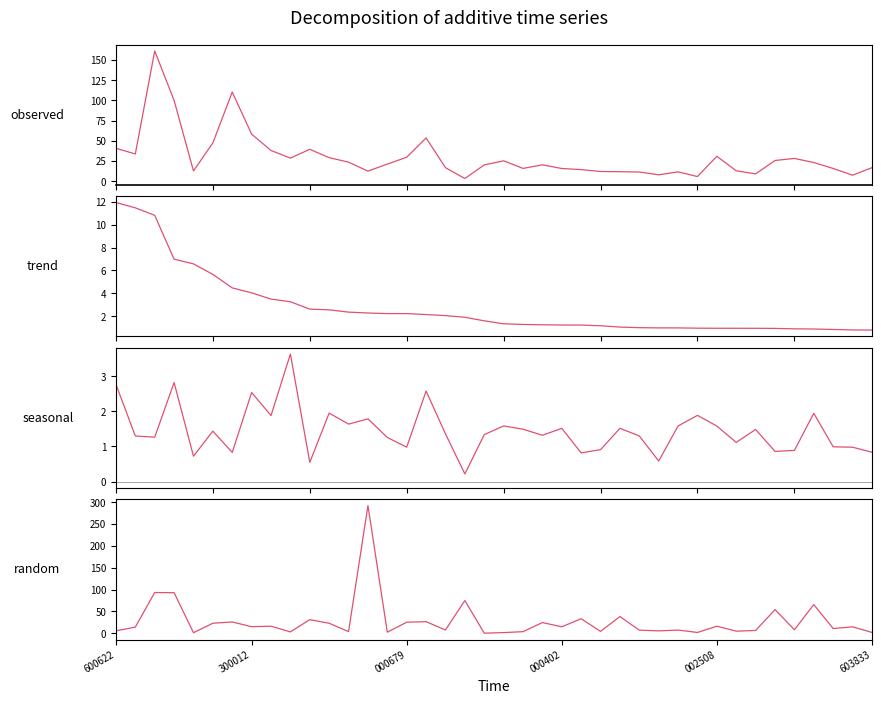

Does the chart have visible grid lines?

No